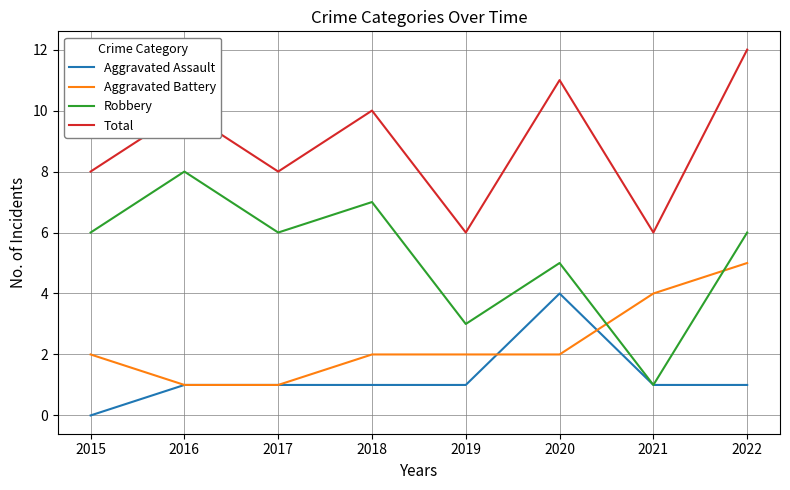

True or false: Robbery has a value of 1 at 2021.

True